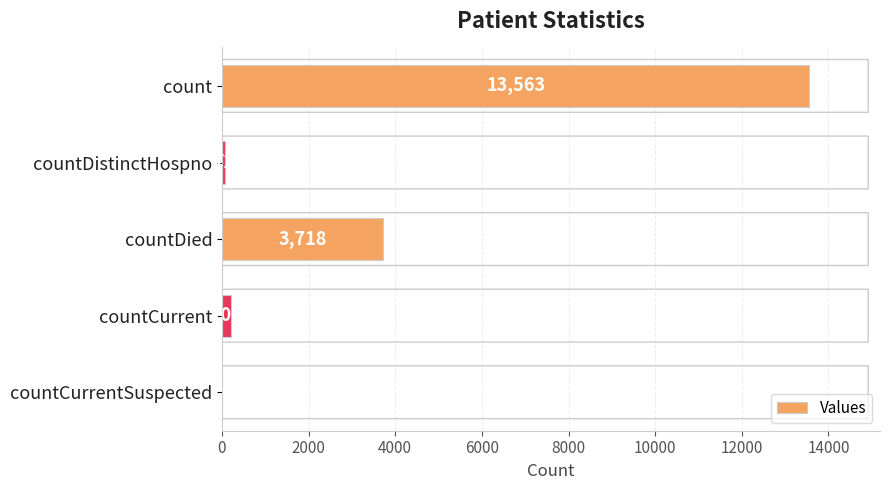

What is the sum of all values?

17556